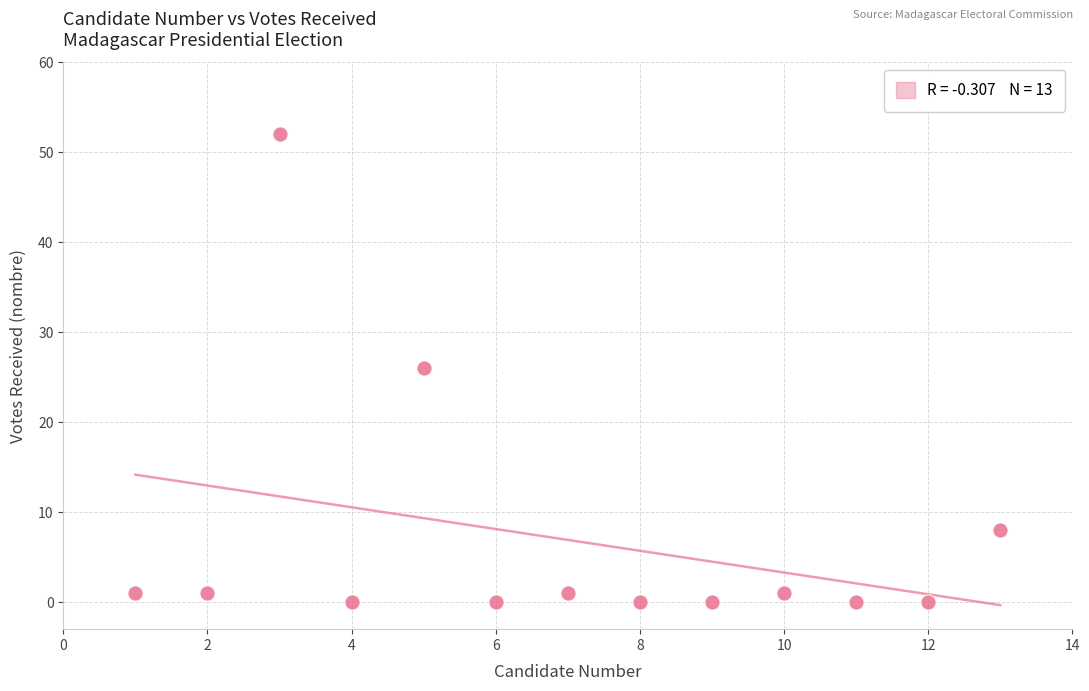

What is the range of X values (max minus min)?

12